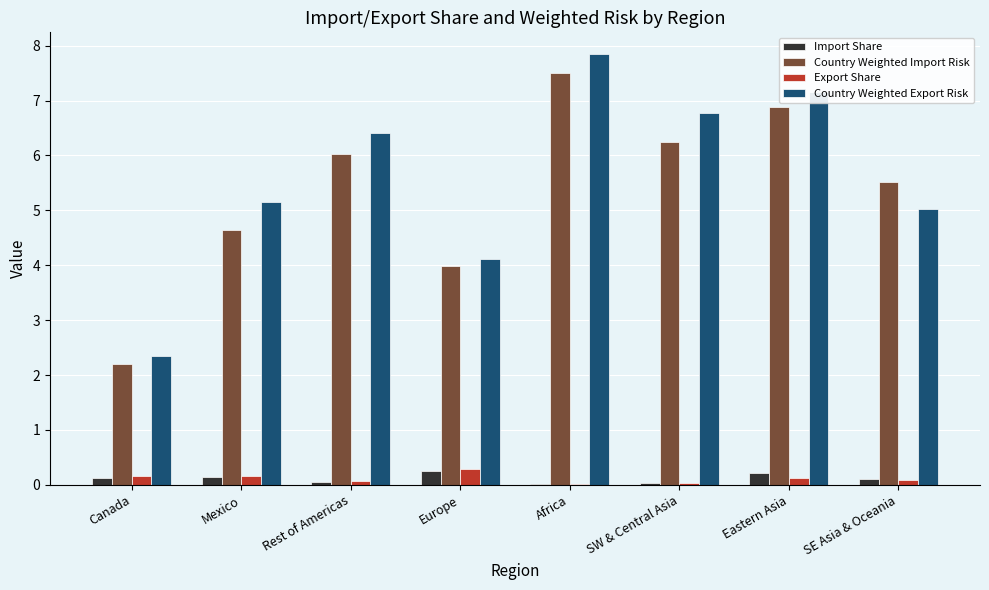

What is the approximate value of Export Share at Canada?

0.2